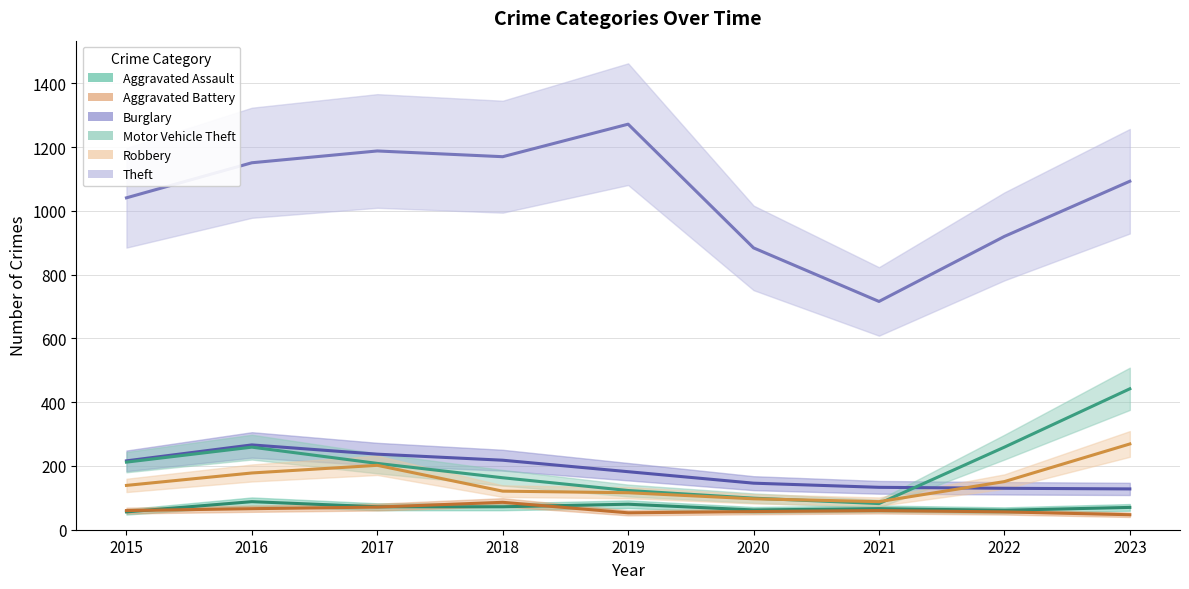

At which category does Aggravated Assault reach its first local peak?

2016